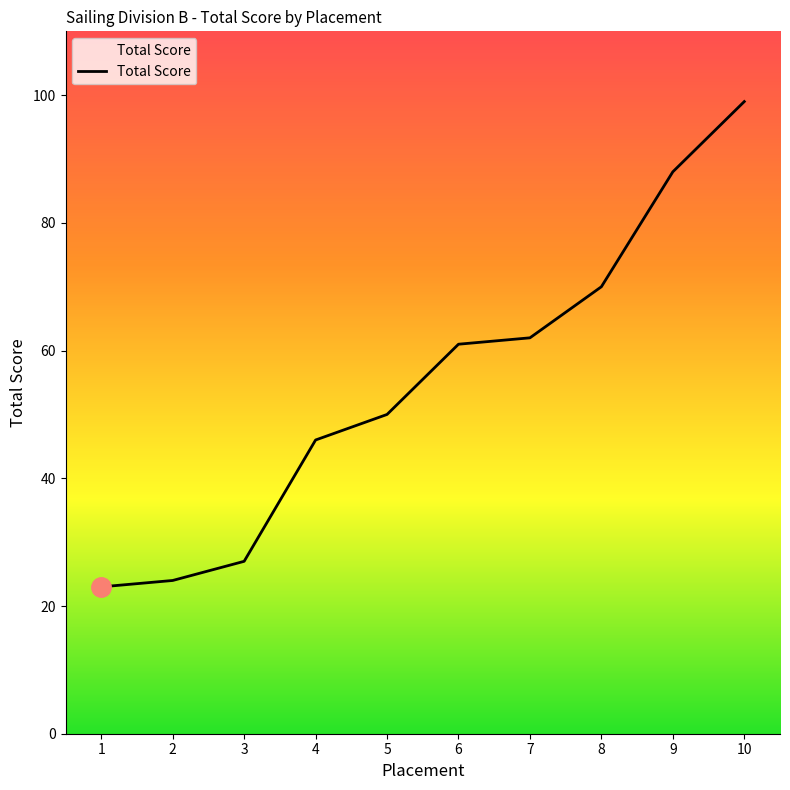

Does the chart display data point markers on the line(s)?

No